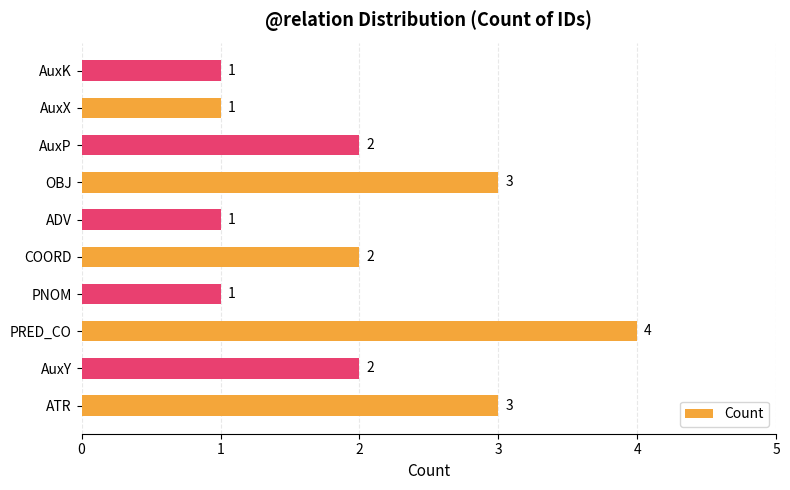

What is the maximum value shown in the chart?

4